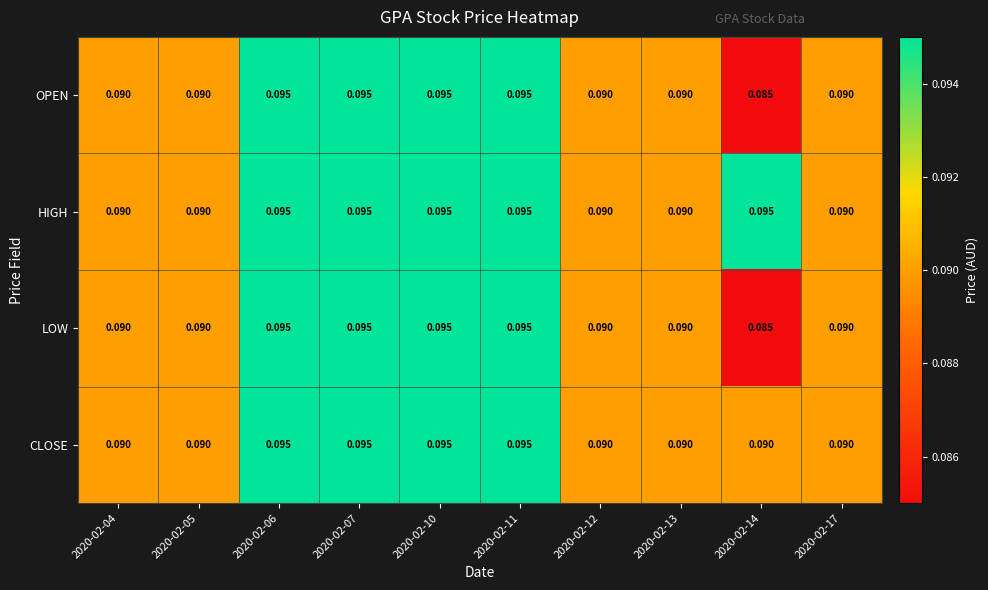

Which series has the largest total across all categories?

HIGH